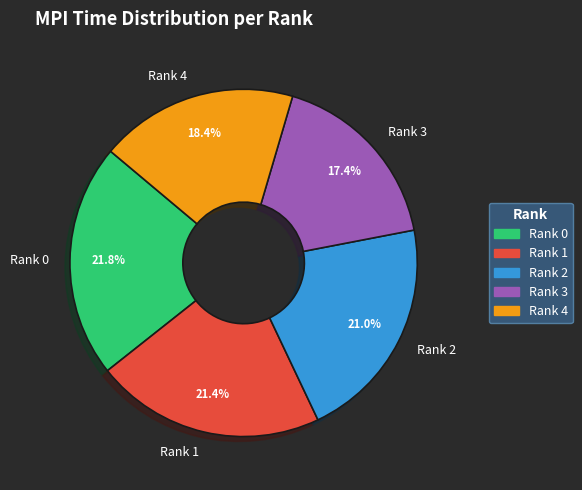

What percentage is the Rank 0 slice, to the nearest percent?

22%